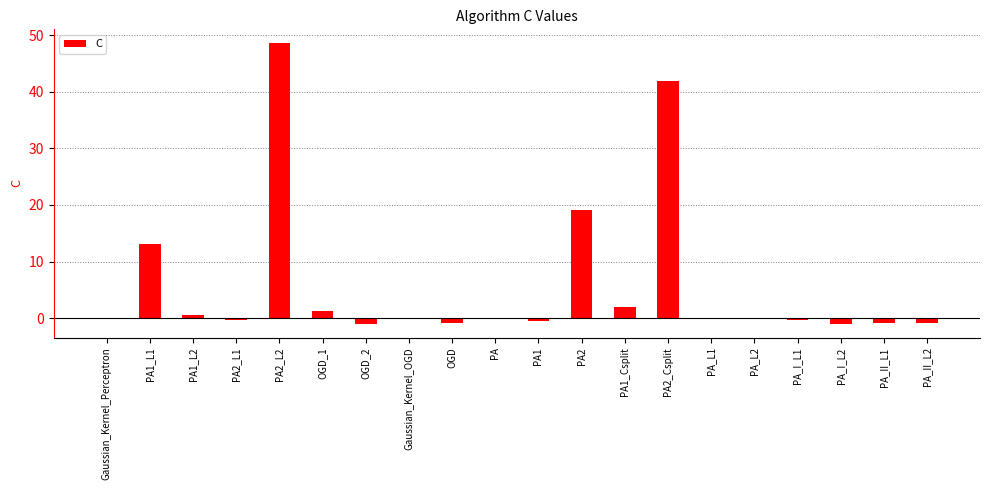

Which category has the highest value across all series?

PA2_L2